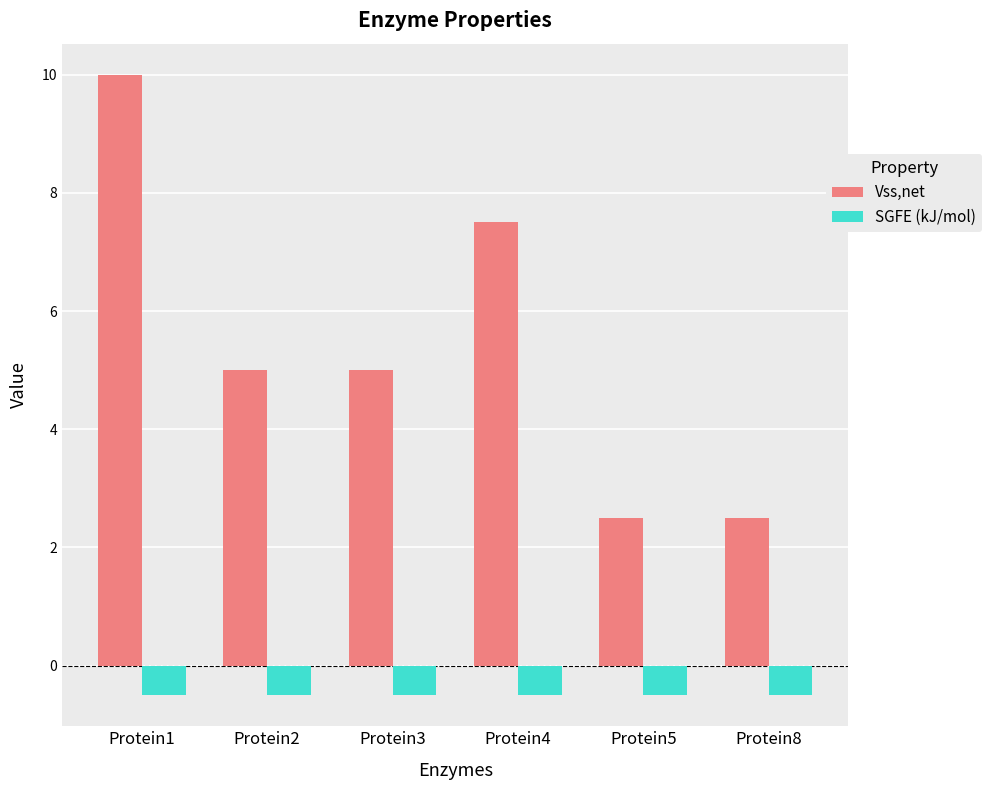

What is the average value of the SGFE (kJ/mol) series?

-0.5